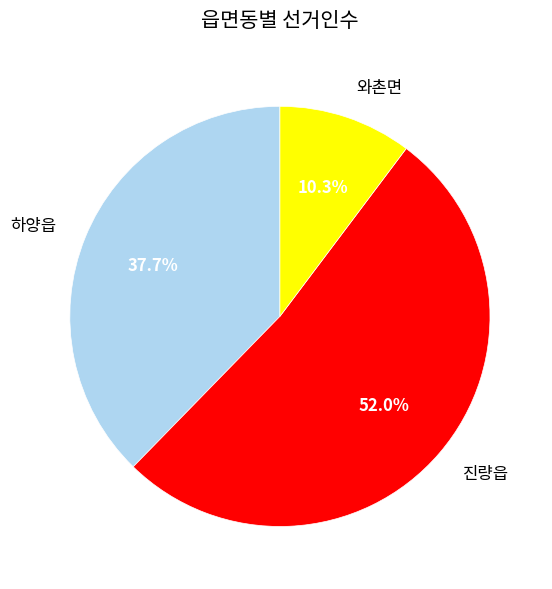

What percentage is the 와촌면 slice, to the nearest percent?

10%